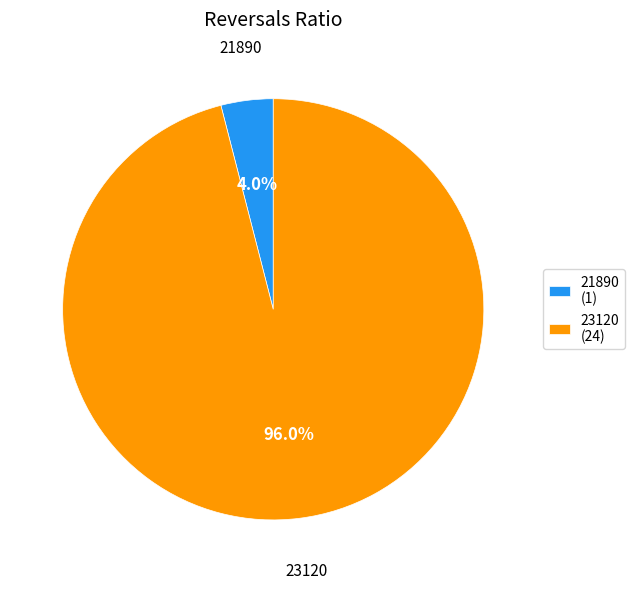

Which slice represents more than half of the pie?

23120